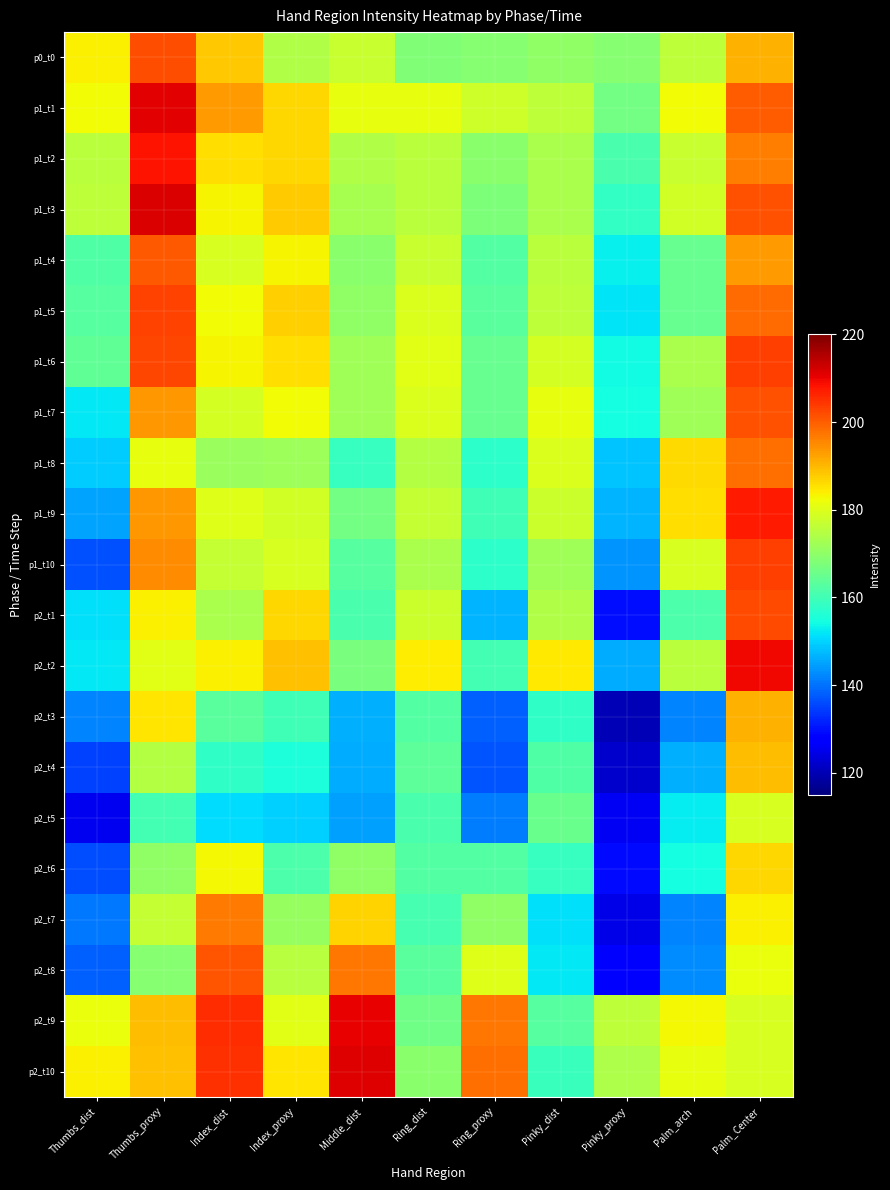

How many categories are shown in the chart?

11